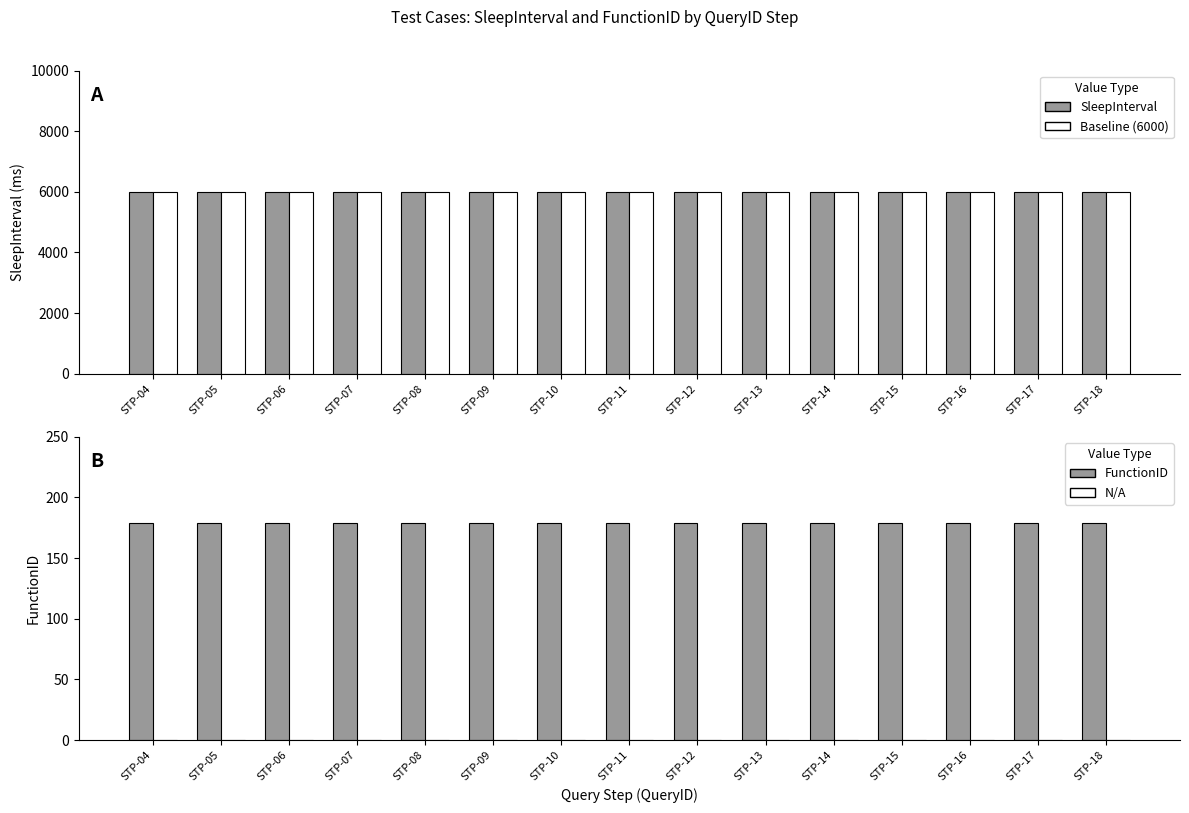

Is the value of FunctionID at STP-09 greater than the value of N/A at STP-07?

Yes